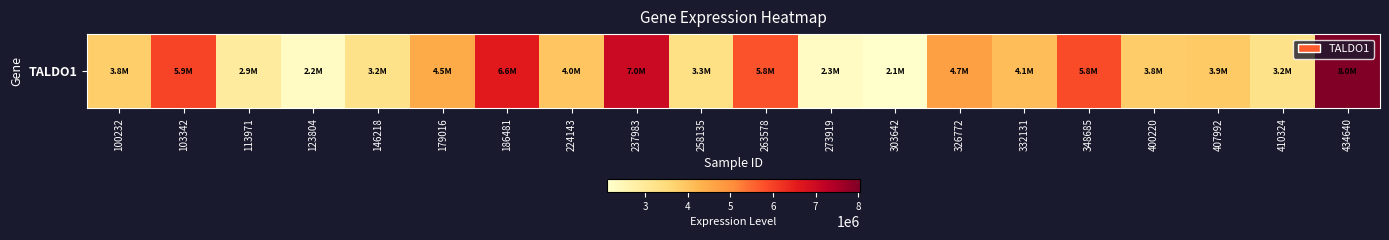

Is it true that the value at 146218 is 5803853?

False